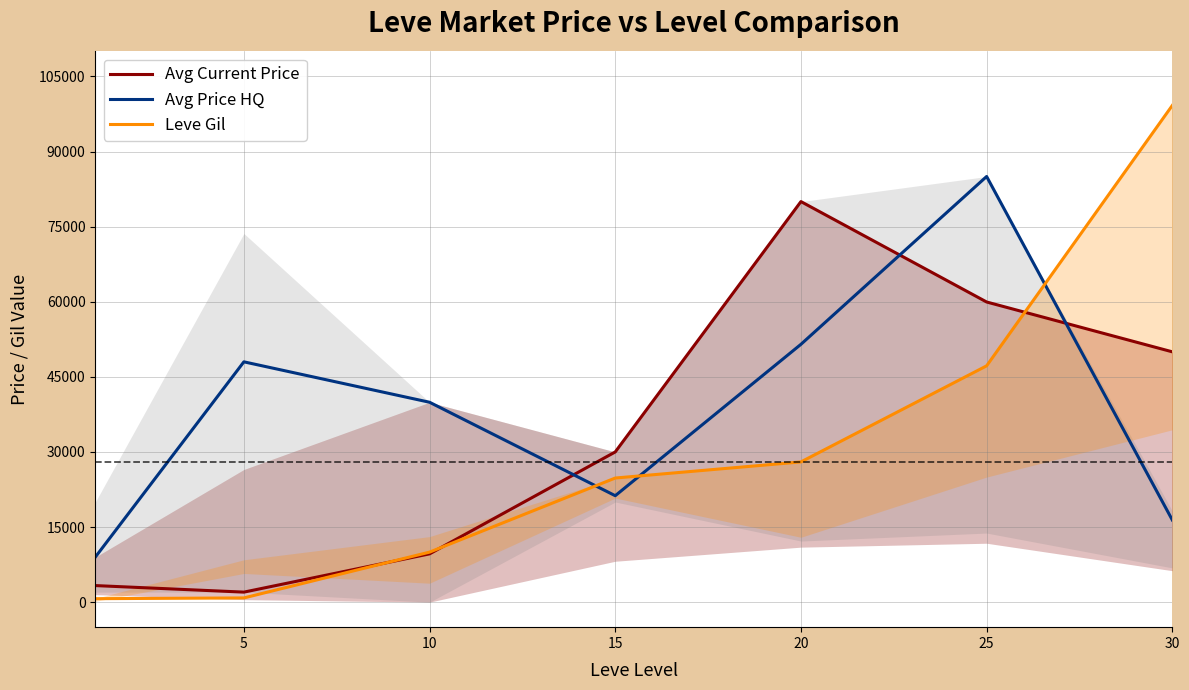

What is the difference between the maximum and minimum values in the Leve Gil series?

98530